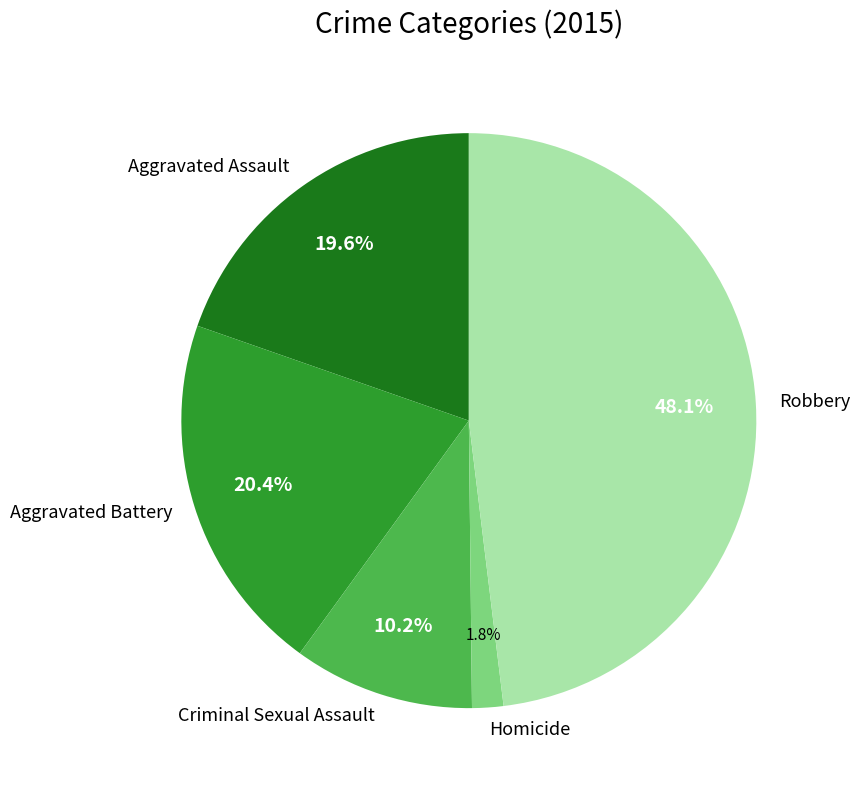

Combined, do Criminal Sexual Assault and Aggravated Assault account for over 50%?

No